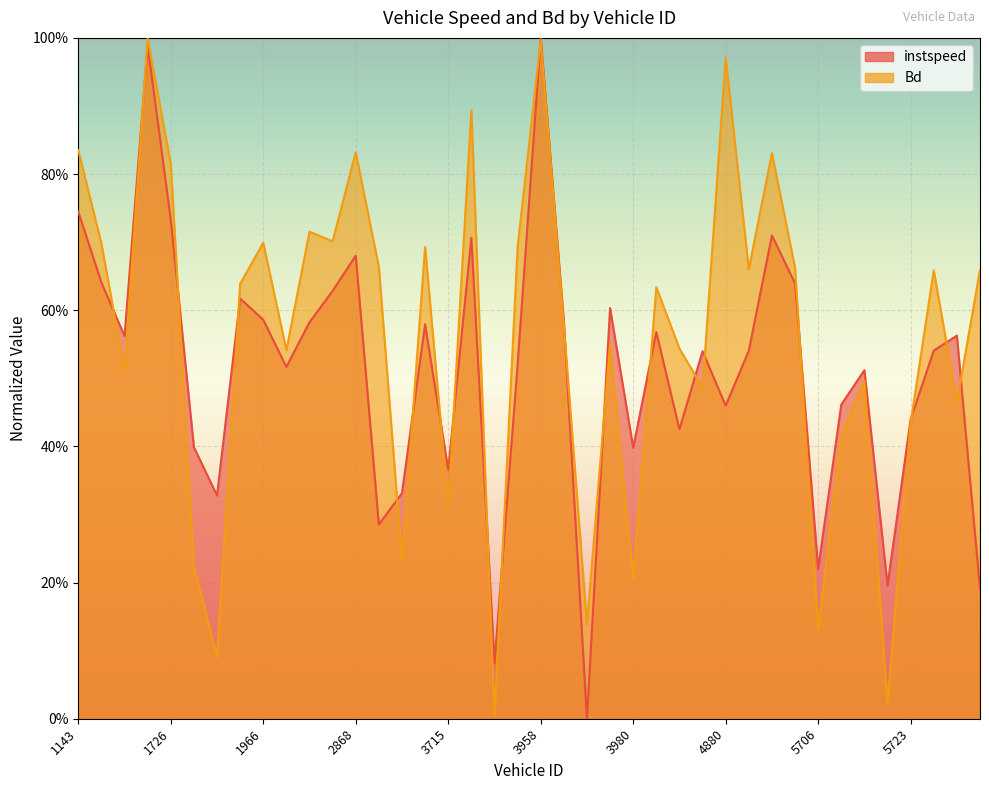

What is the difference between the instspeed values at 5718 and 3715?

0.1